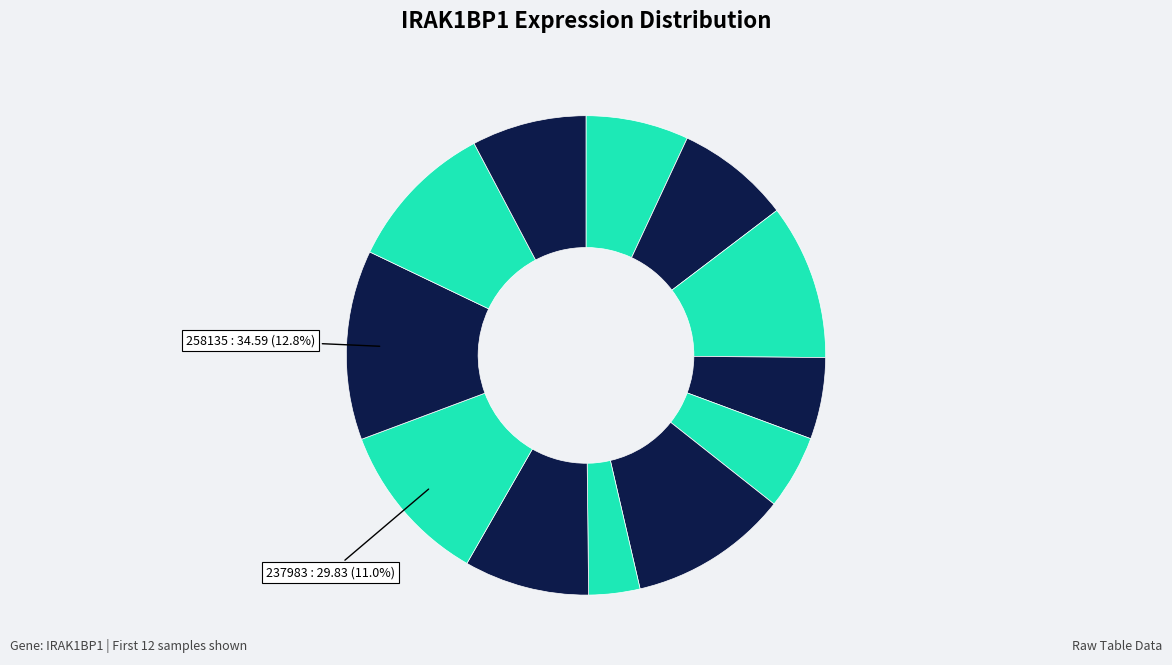

Rank the categories by value from highest to lowest.

258135, 237983, 179016, 113971, 263578, 224143, 273919, 103342, 100232, 123804, 146218, 186481